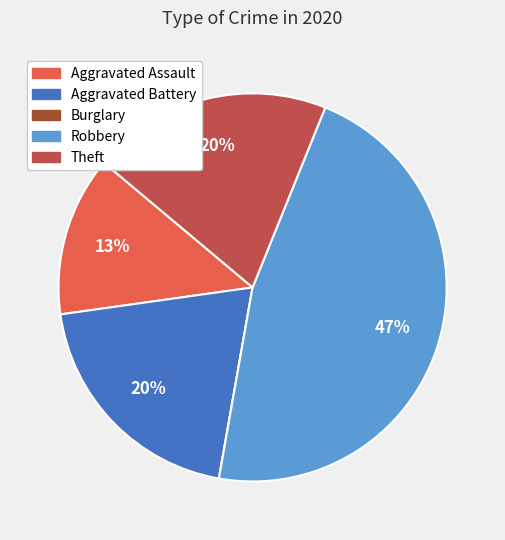

The Robbery slice represents 47% of the pie. True or false?

True